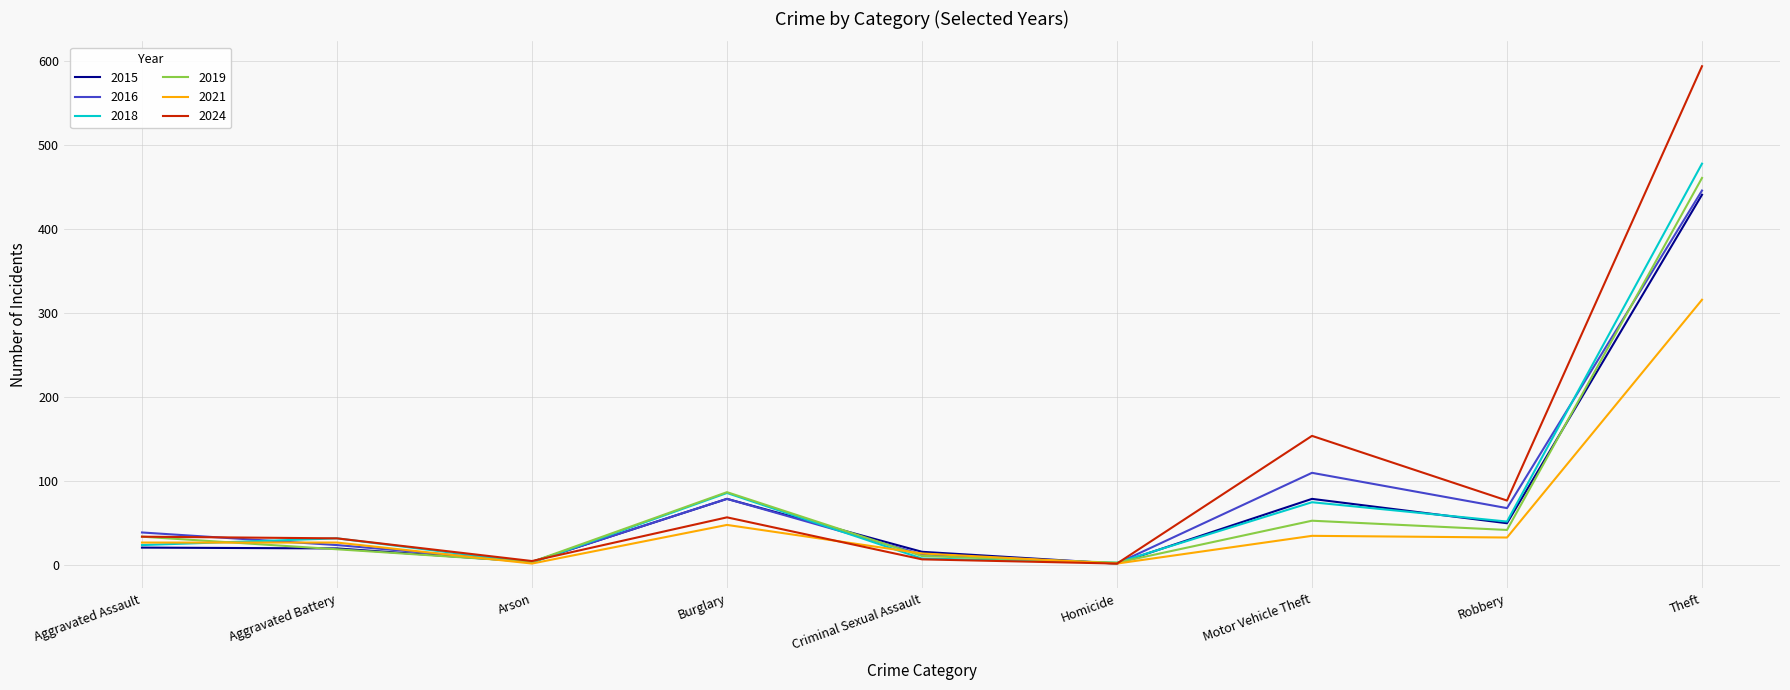

Where is the first local maximum for 2018?

Aggravated Battery